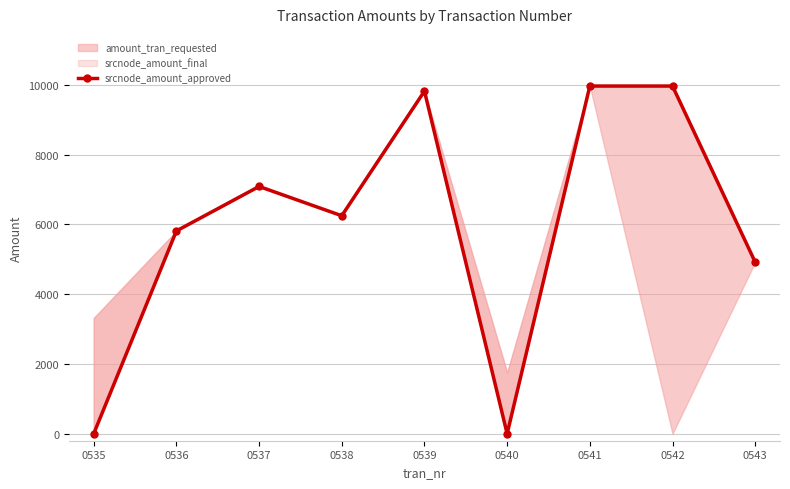

True or false: there are more than 1 points higher than both neighbors.

True